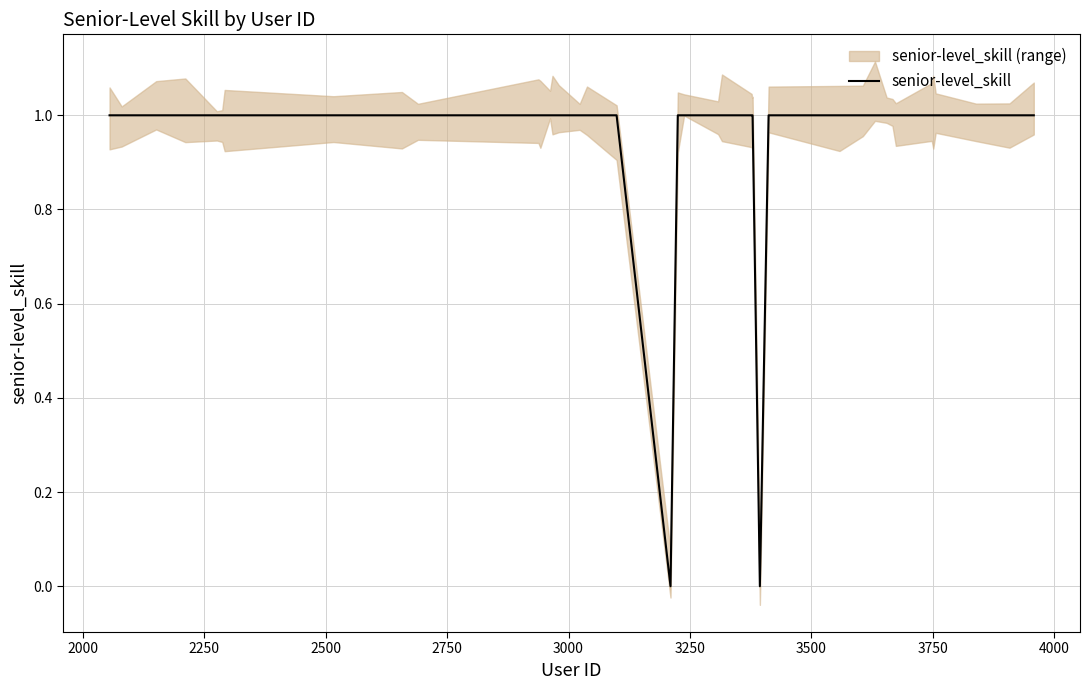

What is the greatest value displayed?

1